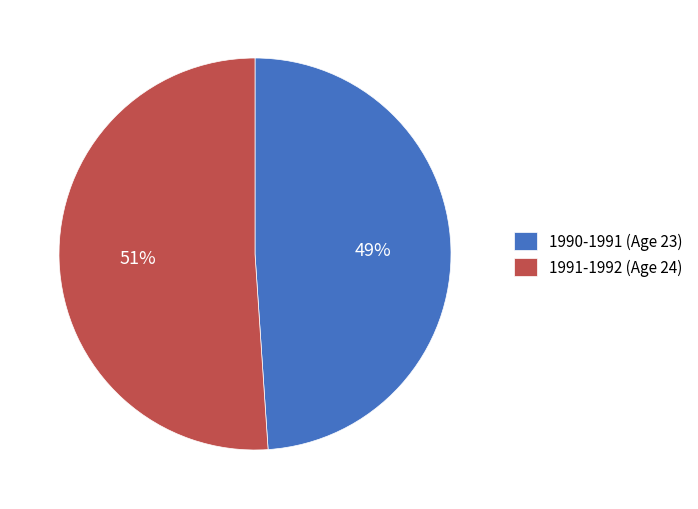

Do 1990-1991 (Age 23) and 1991-1992 (Age 24) together represent more than half of the pie?

Yes